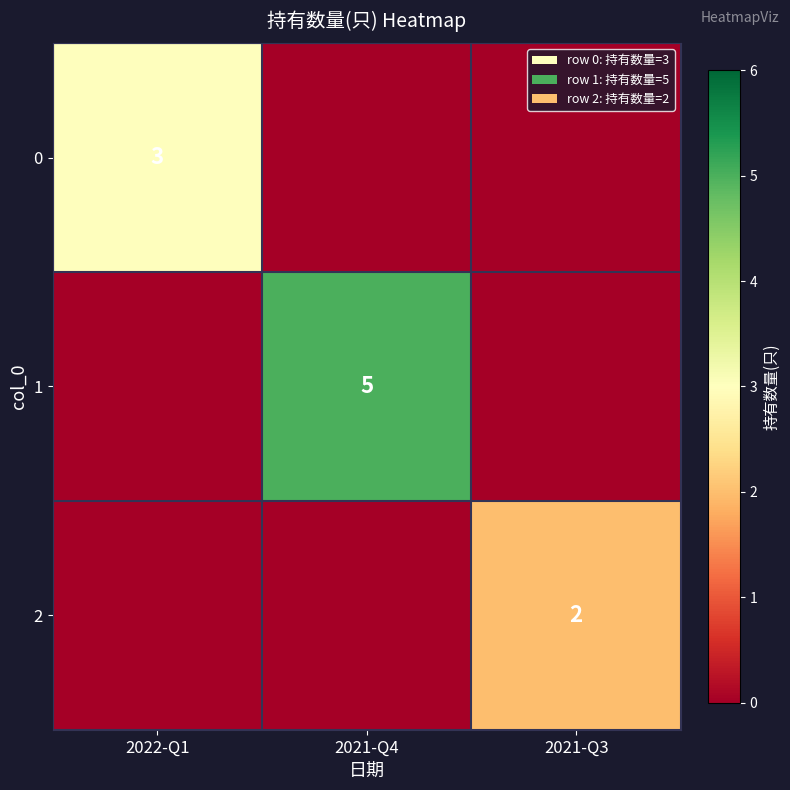

Is it true that 0 equals 1 at 2022-Q1?

False